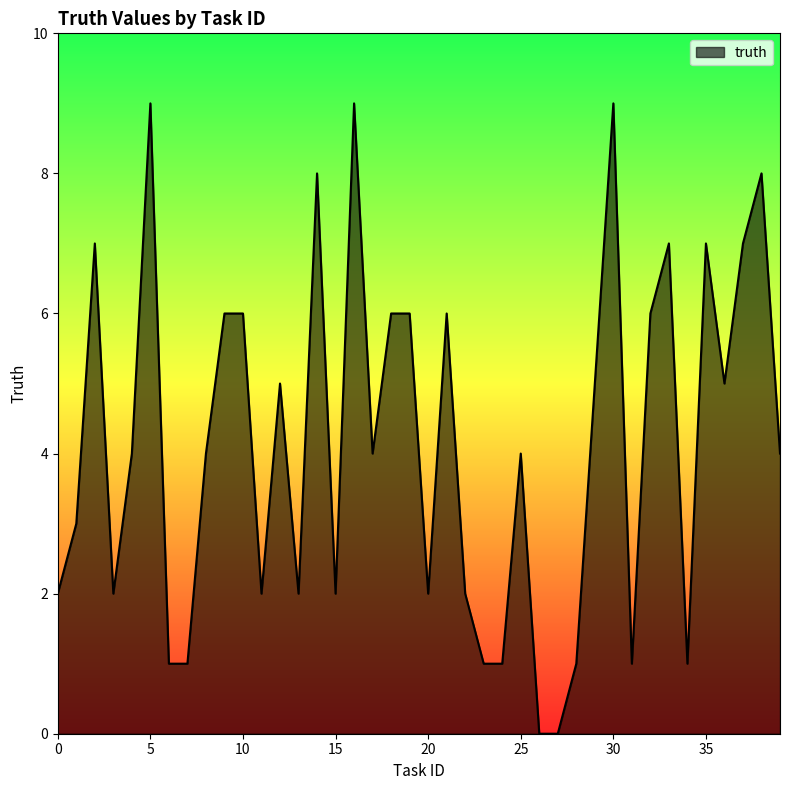

What is the difference between the maximum and minimum values?

9